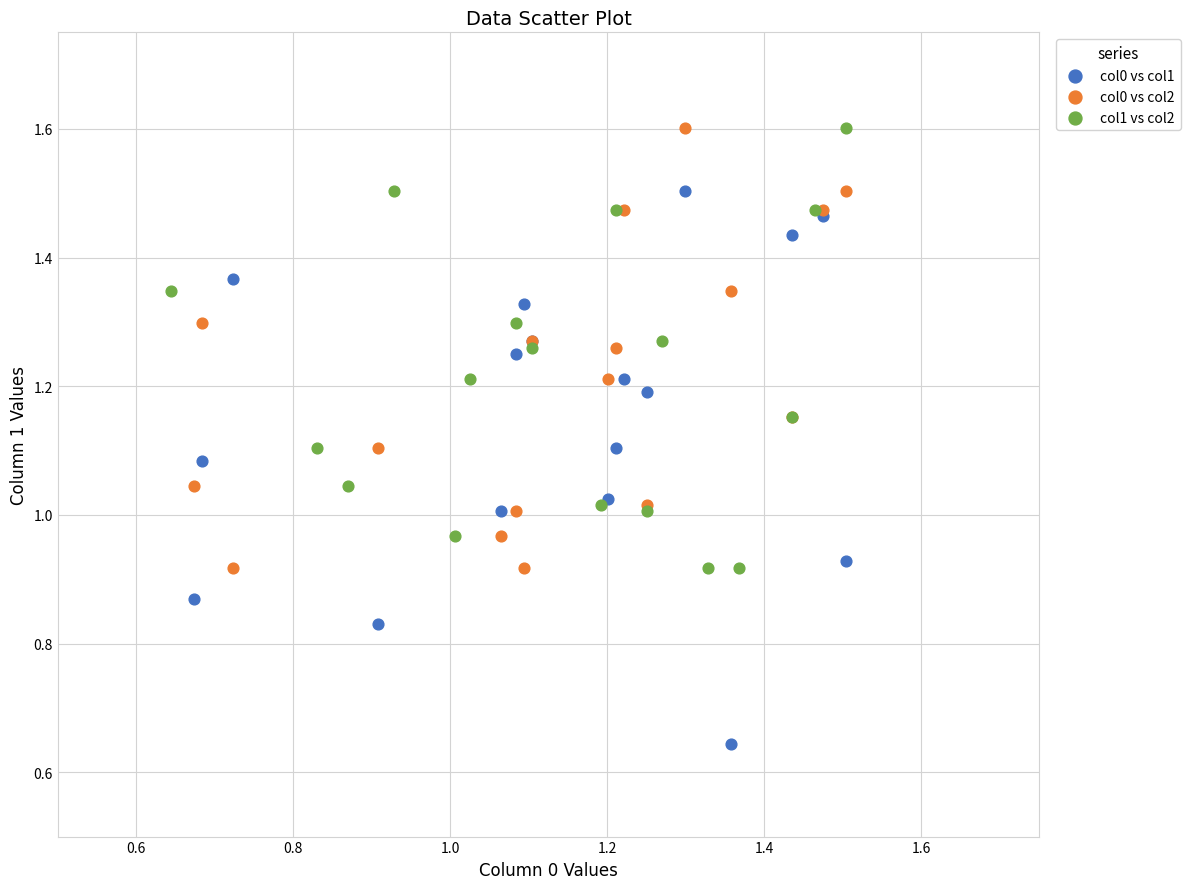

Which series has the widest spread of Y values?

col0 vs col1